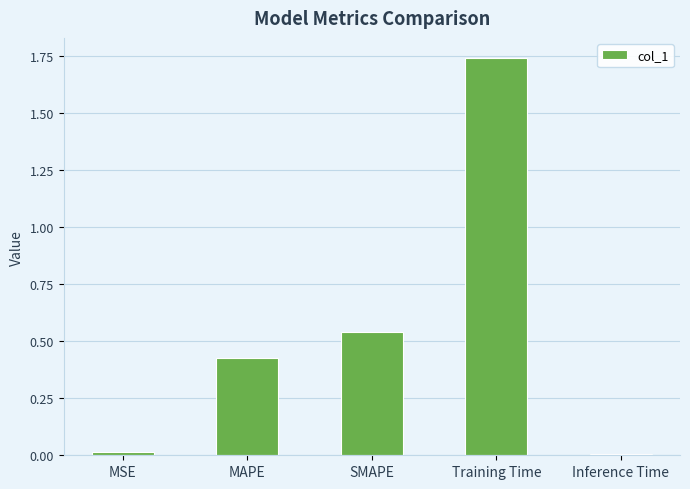

Which has a higher value, SMAPE or Training Time?

Training Time